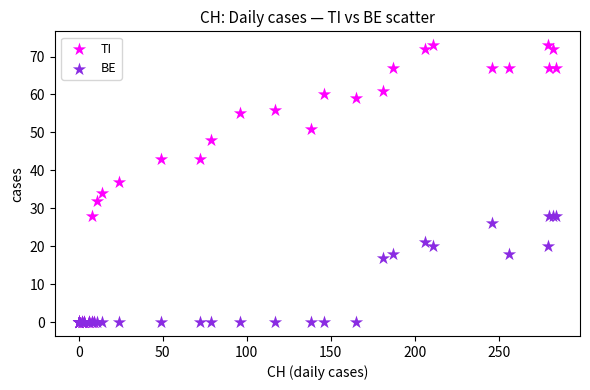

In the BE series, what Y value is closest to 14?

17